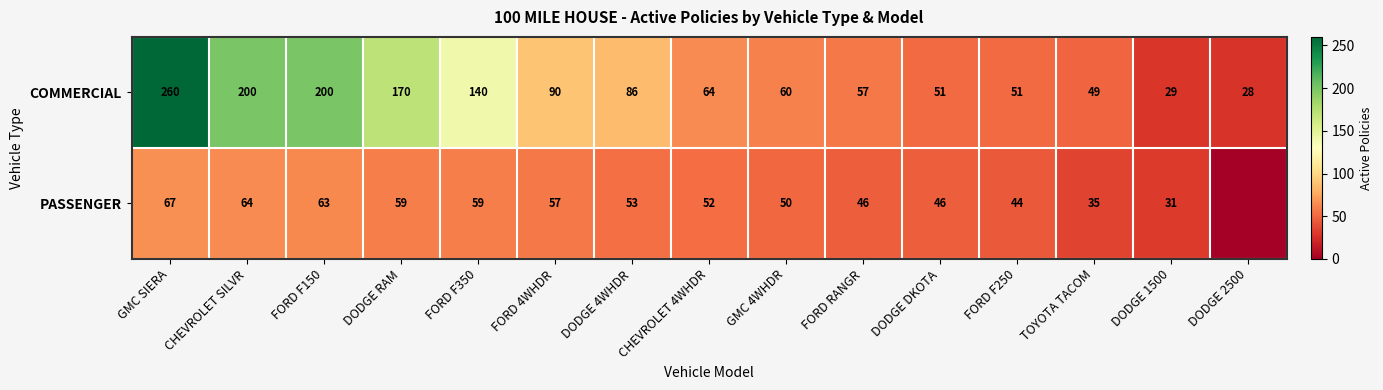

Read the COMMERCIAL value at FORD F350, to the nearest 50.

150